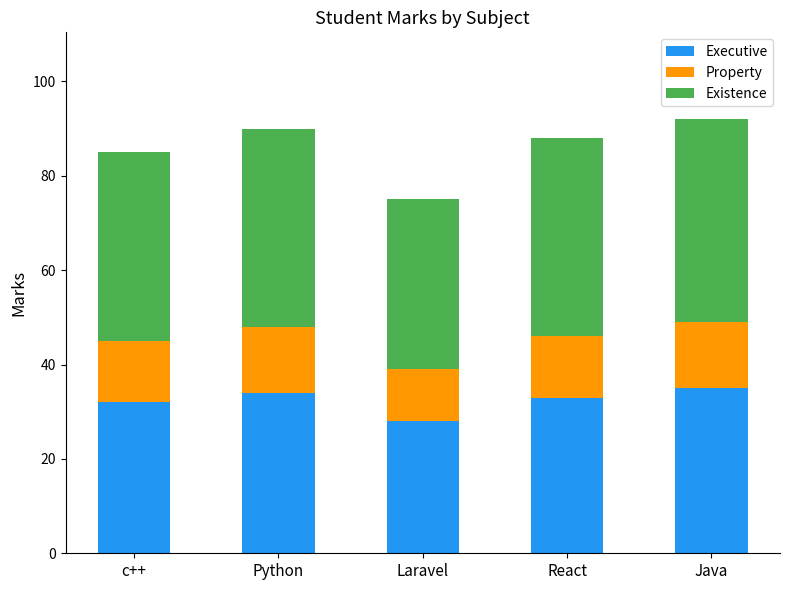

What value does the Executive series have at React?

33